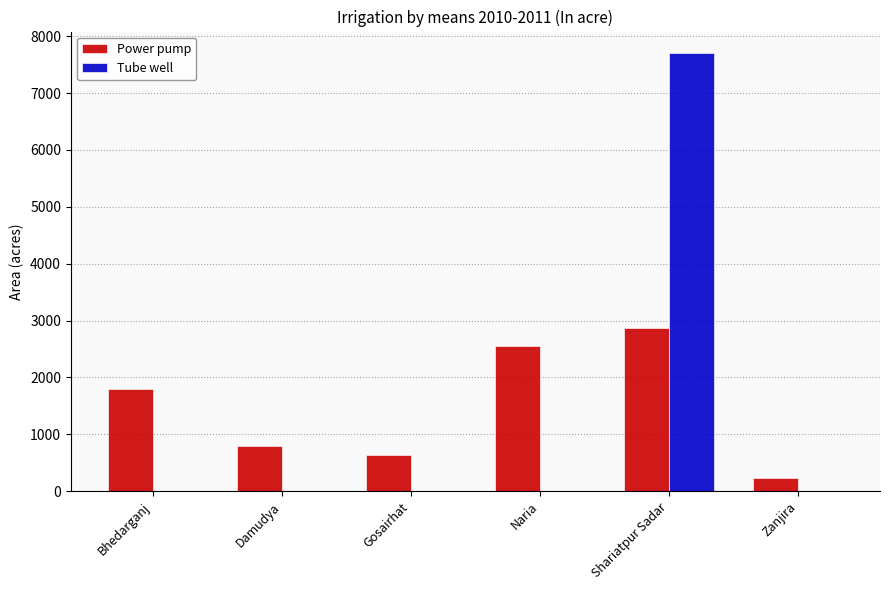

Is the value of Tube well at Damudya greater than the value of Power pump at Shariatpur Sadar?

No